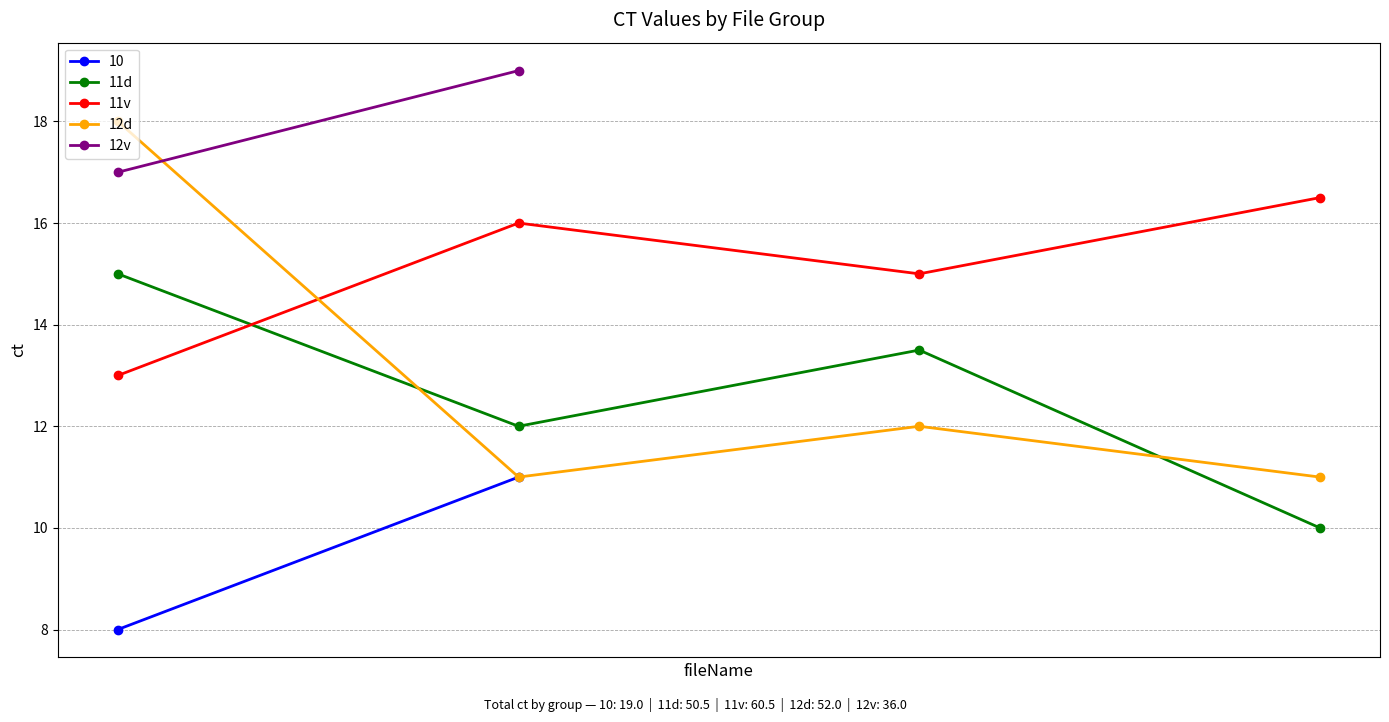

What is the value of the 12d point at the 4th from the left?

11.0